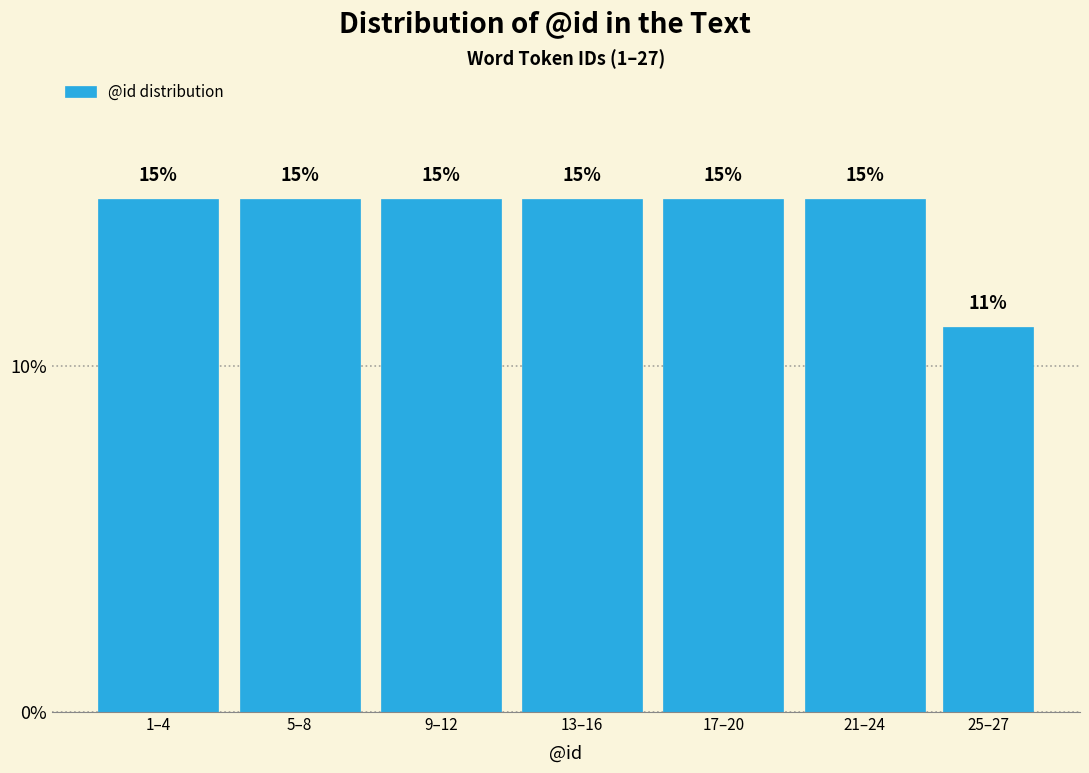

How many bars are there in total?

7